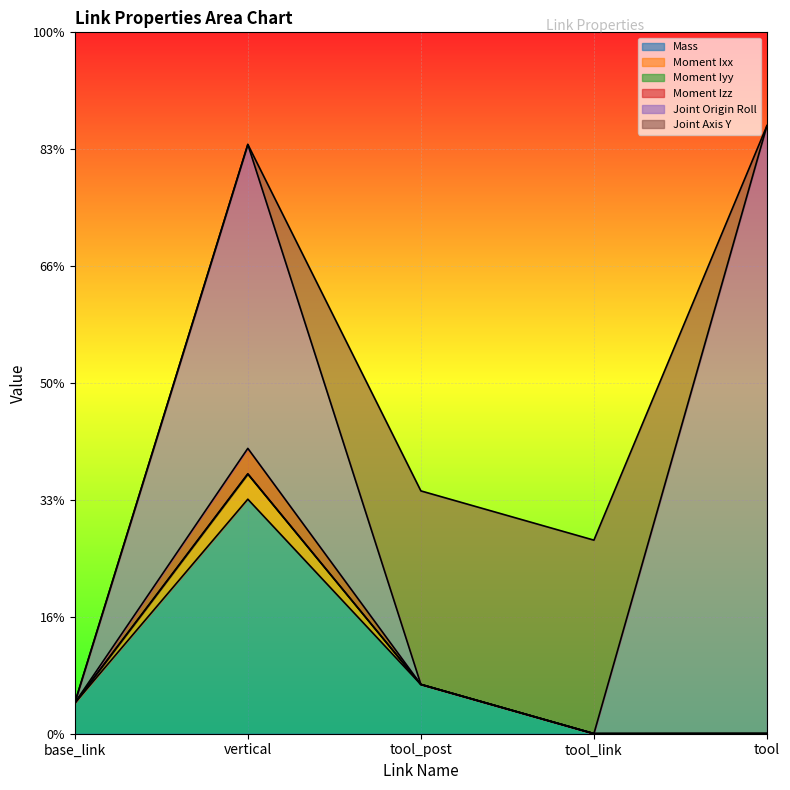

The value of Moment Izz at tool_link is 0.0. True or false?

True